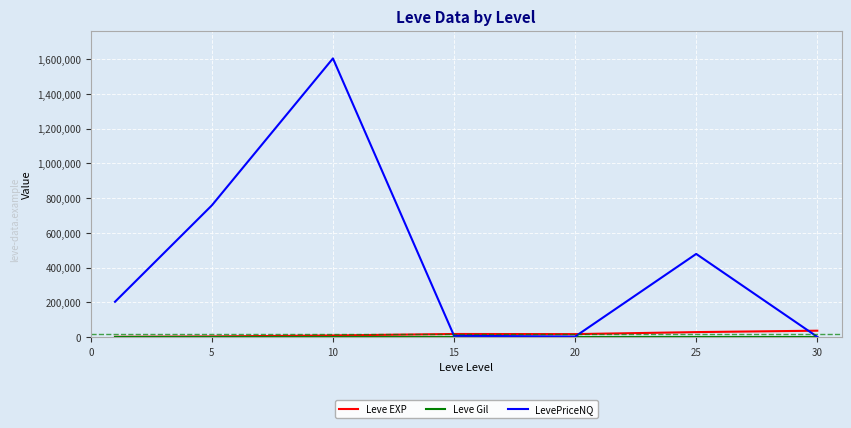

Which series has the widest spread of values?

LevePriceNQ